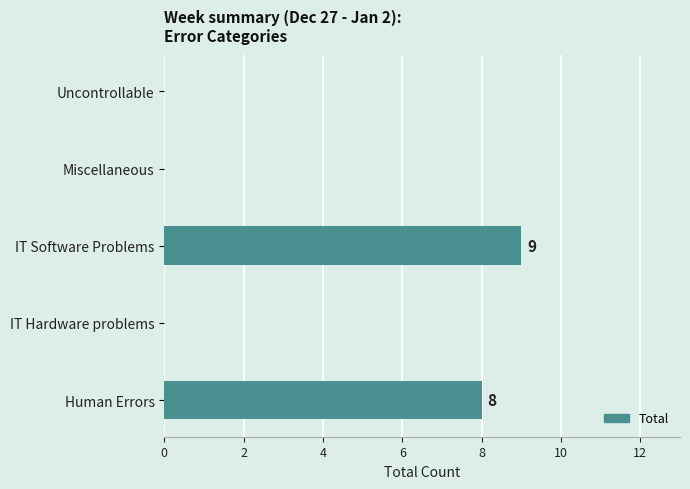

How many series are shown in this chart?

1